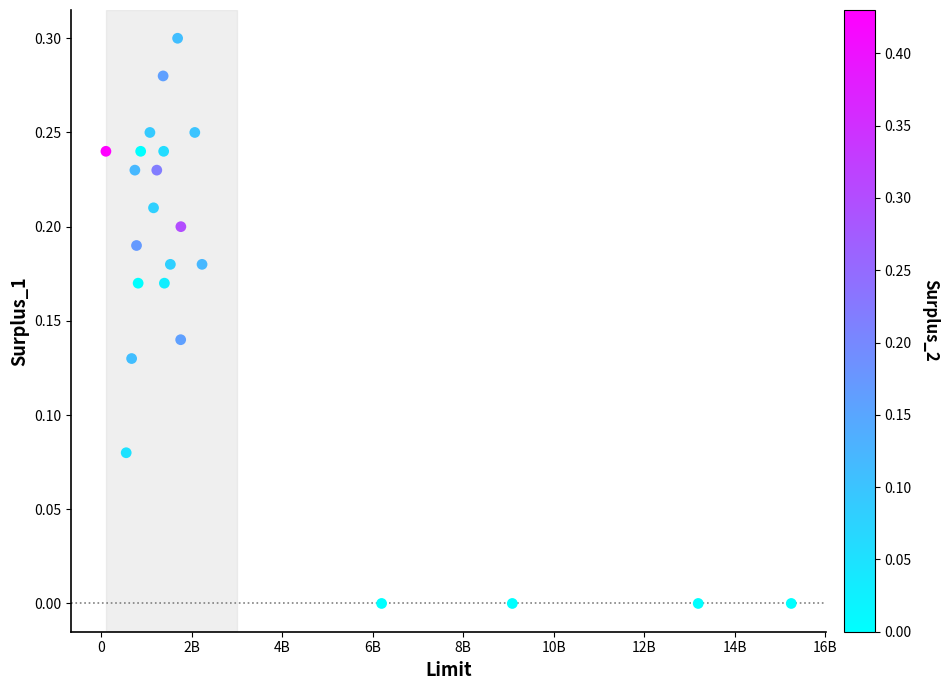

What is the range of X values (max minus min)?

15144000000.0